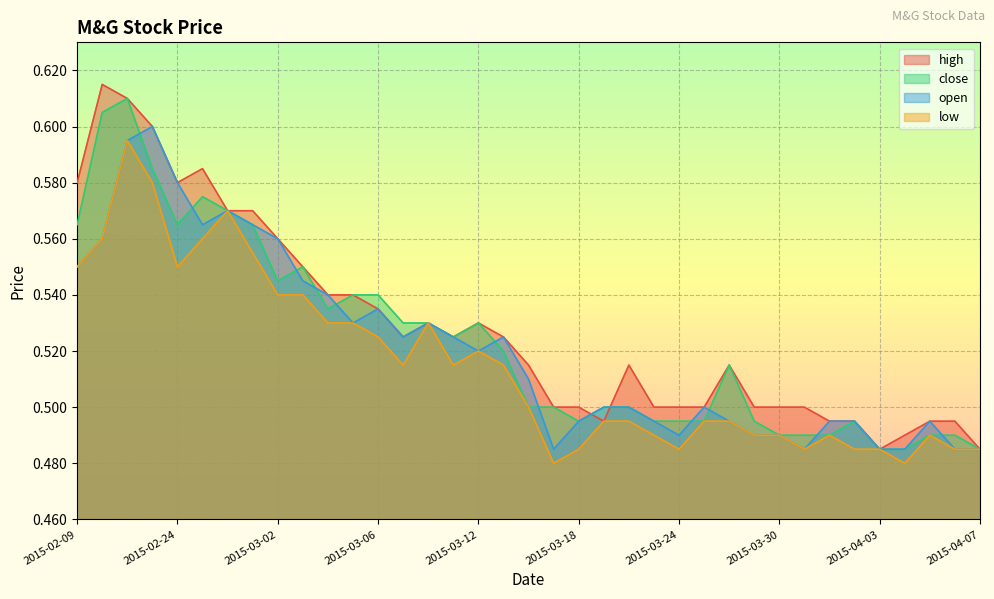

What is the value of the high point at the 11th from the left?

0.5